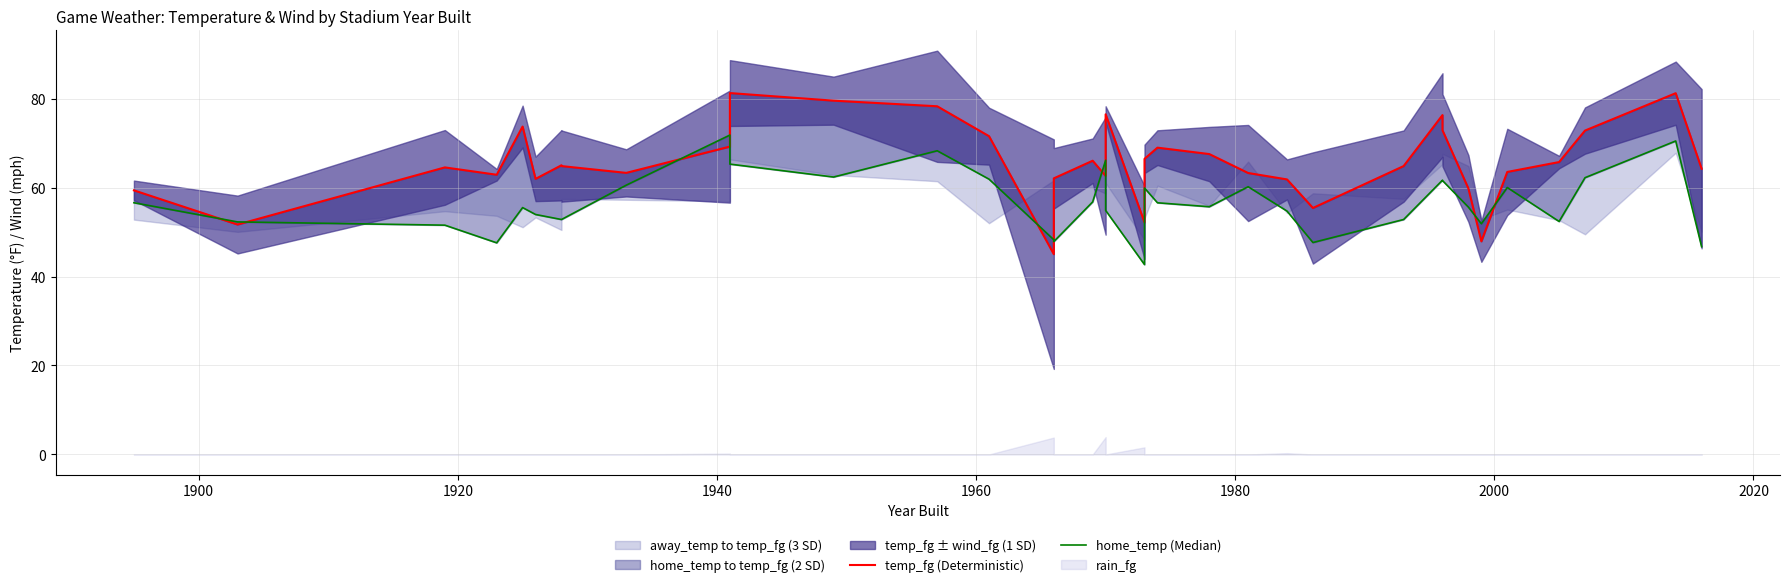

Which series has the widest spread of values?

temp_fg (Deterministic)